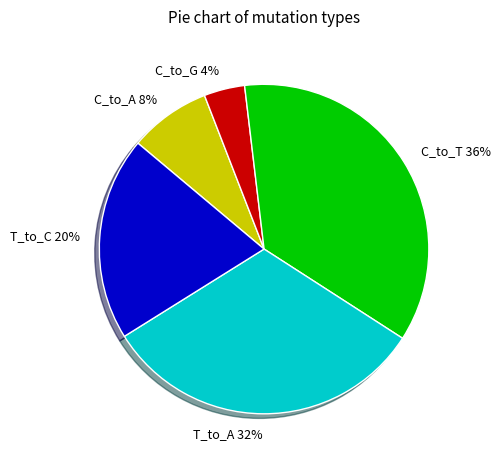

What percentage is the T_to_C slice, to the nearest percent?

20%